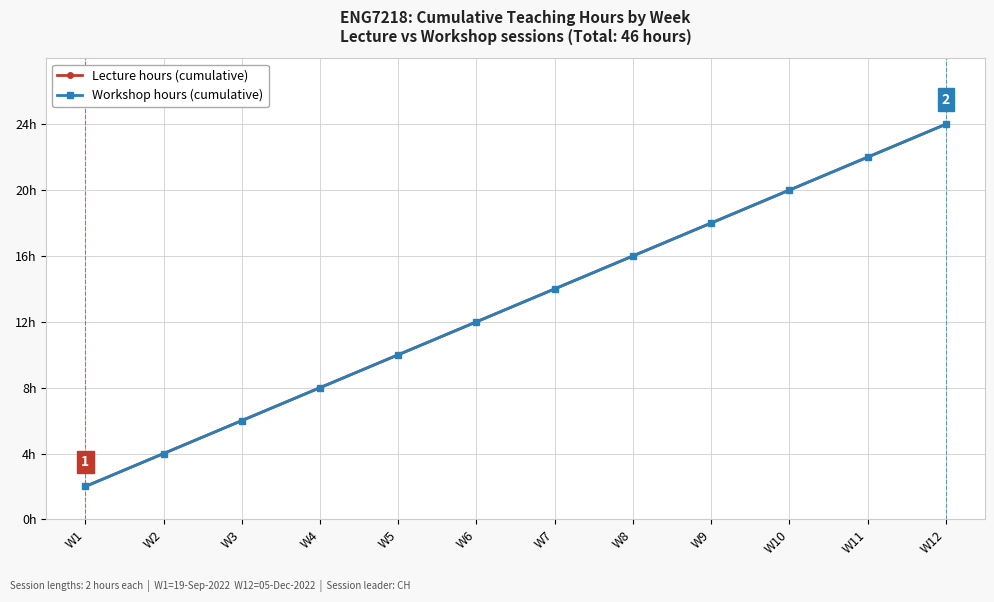

Is this an area chart (filled region under the line)?

No